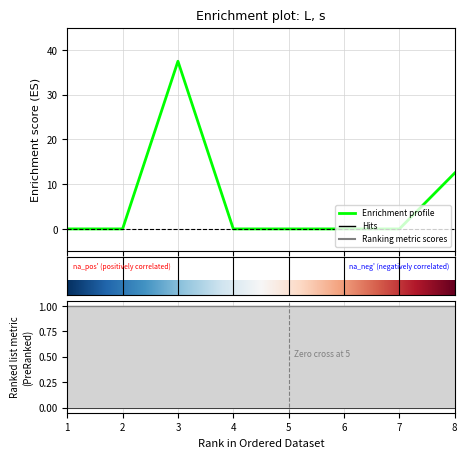

Is it true that the value at 5 is -16.6?

False